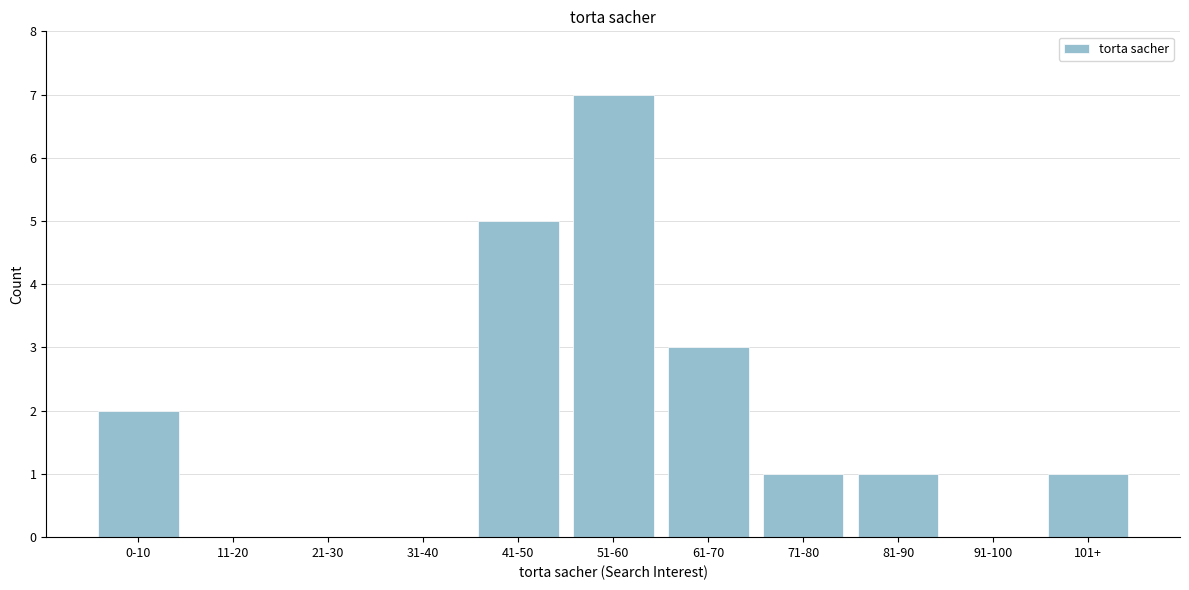

Reading right to left, extract all data points from this chart.

101+=1	91-100=0	81-90=1	71-80=1	61-70=3	51-60=7	41-50=5	31-40=0	21-30=0	11-20=0	0-10=2